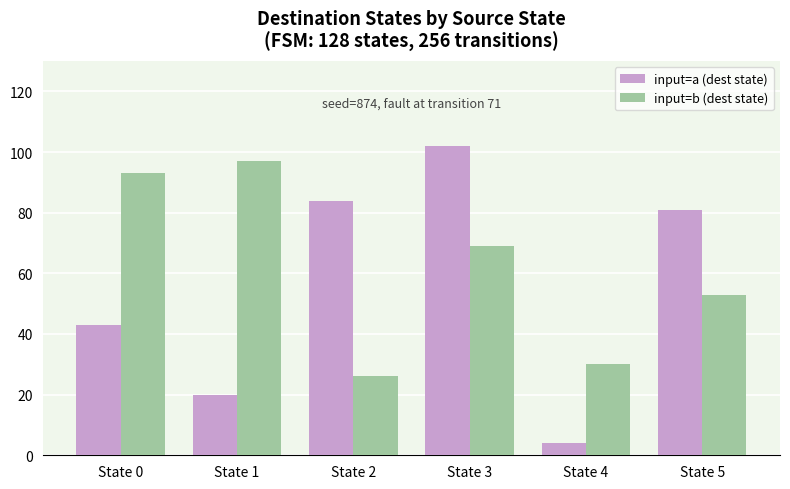

The input=a (dest state) series shows 102 at State 3. True or false?

True